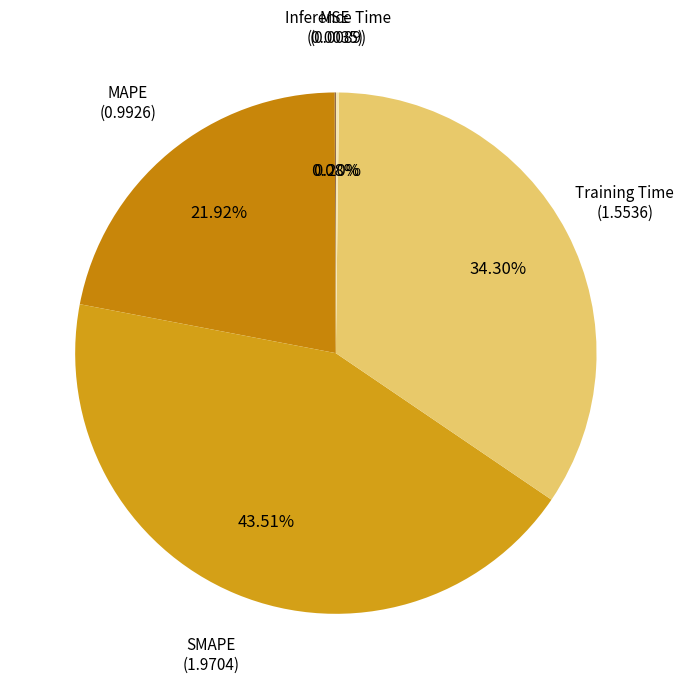

How many segments does this pie chart have?

5